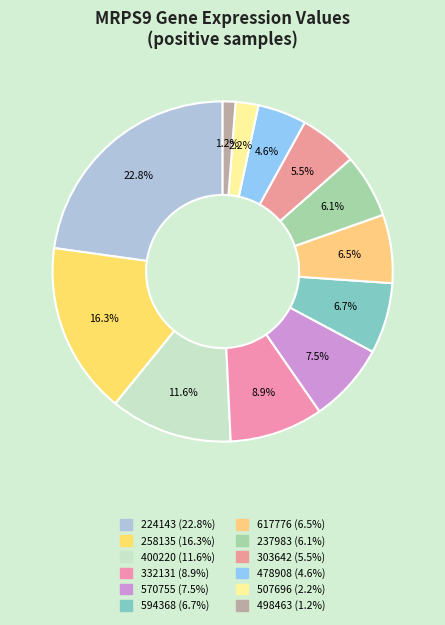

What percentage is the 507696 slice, to the nearest percent?

2%